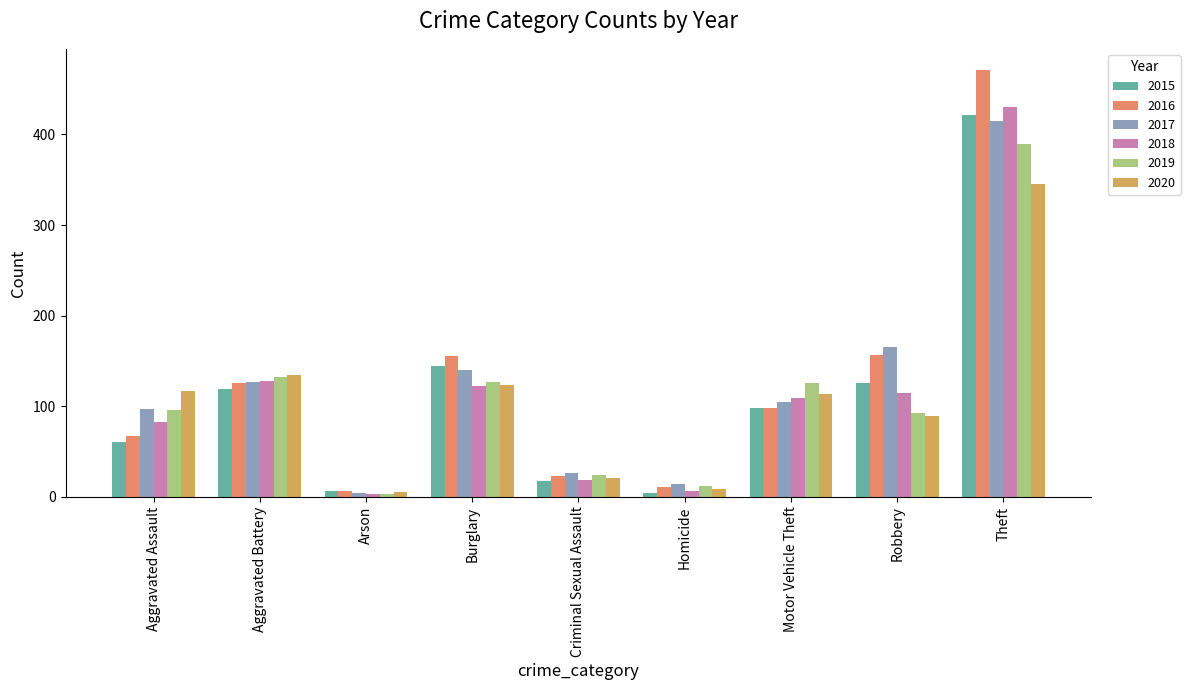

How many bars are there in each group?

6